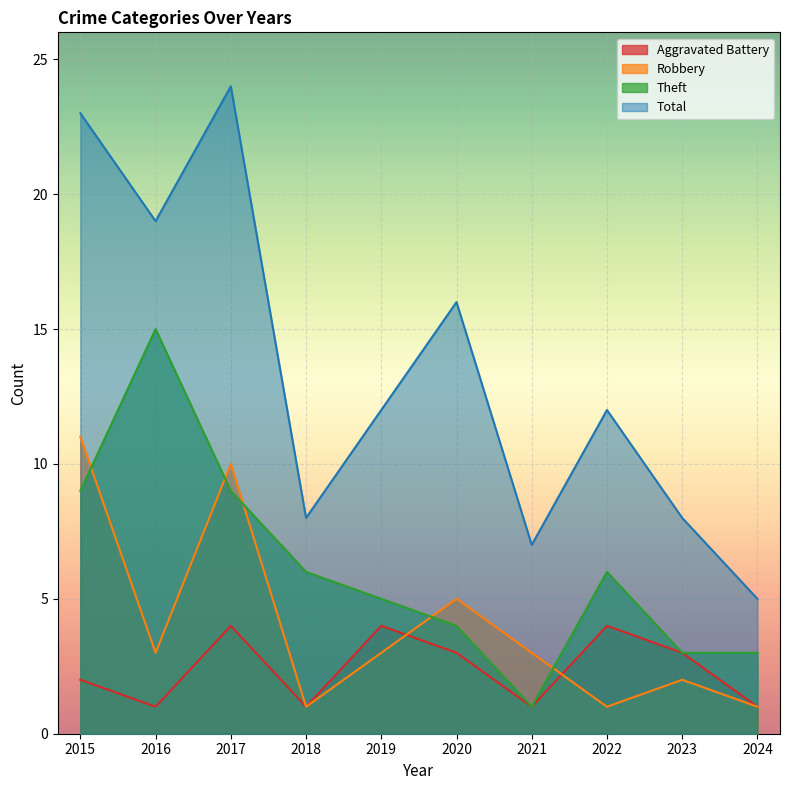

At which category does Aggravated Battery reach its first local peak?

2017